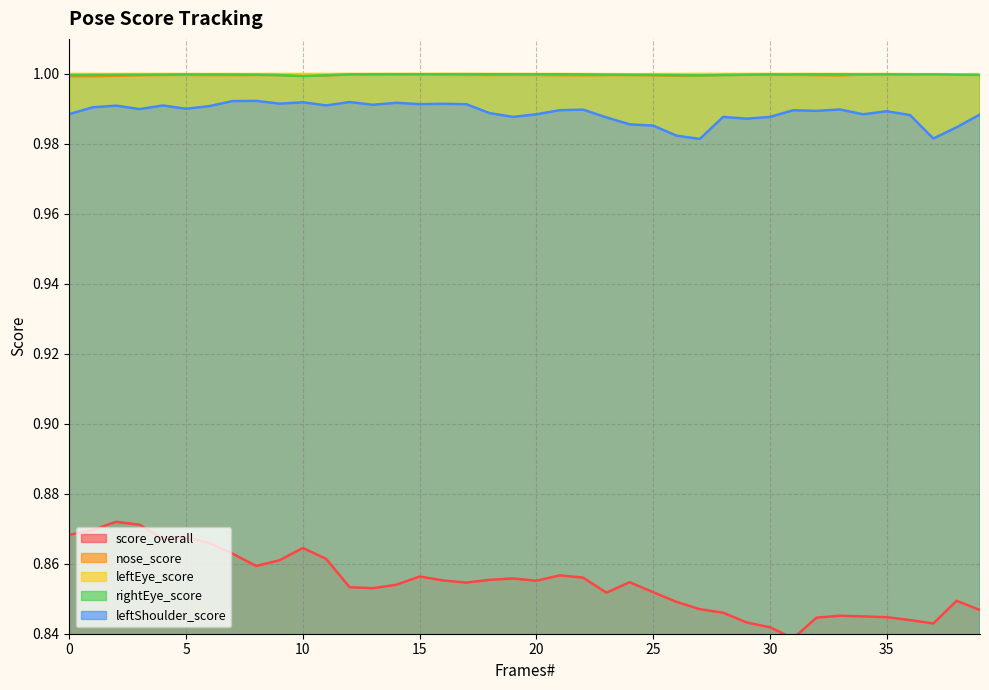

What is the total value across all series at 13?

4.8